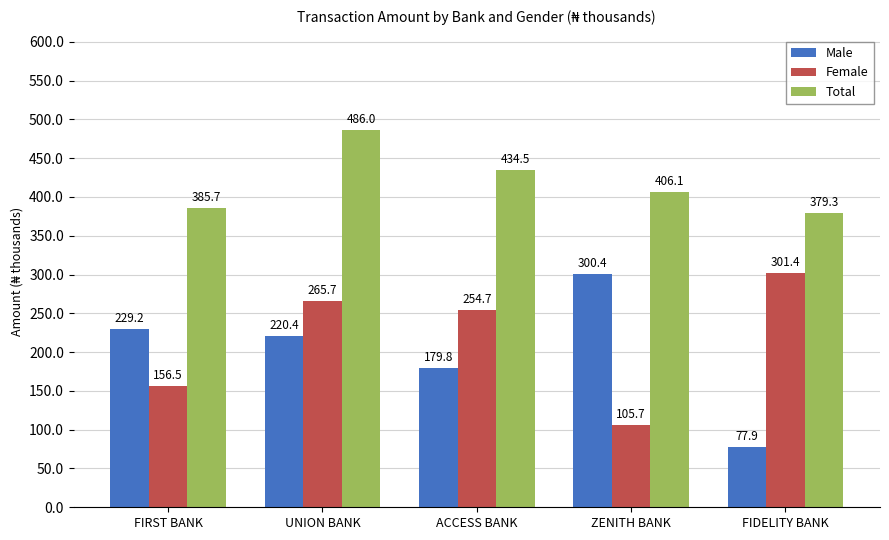

Reading right to left, what are all the values shown in this chart?

Male: 77.9	300.4	179.8	220.4	229.2
Female: 301.4	105.7	254.7	265.7	156.5
Total: 379.3	406.1	434.5	486.0	385.7